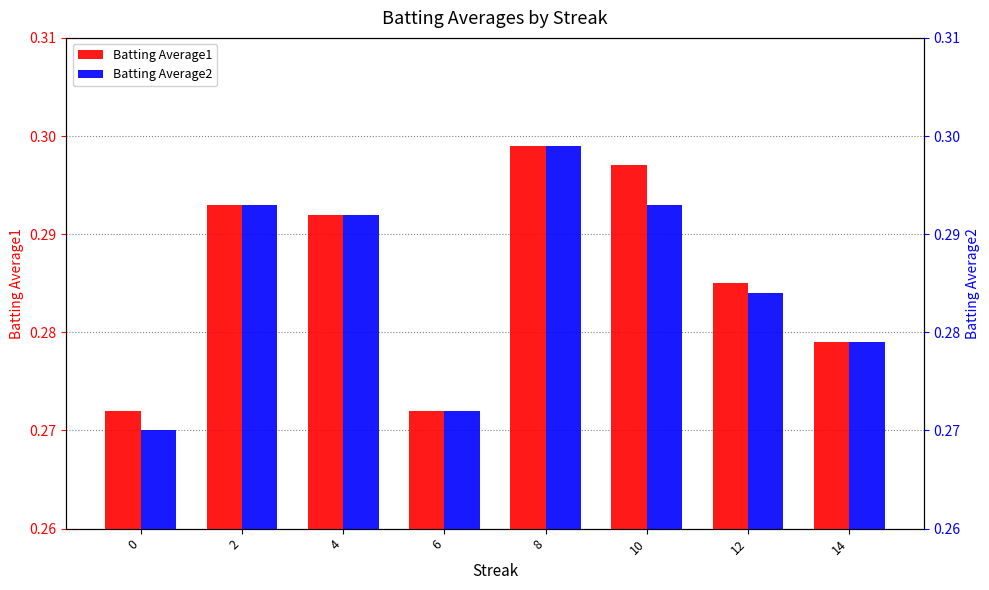

Count the Batting Average1 values in the range 0 to 1.

8